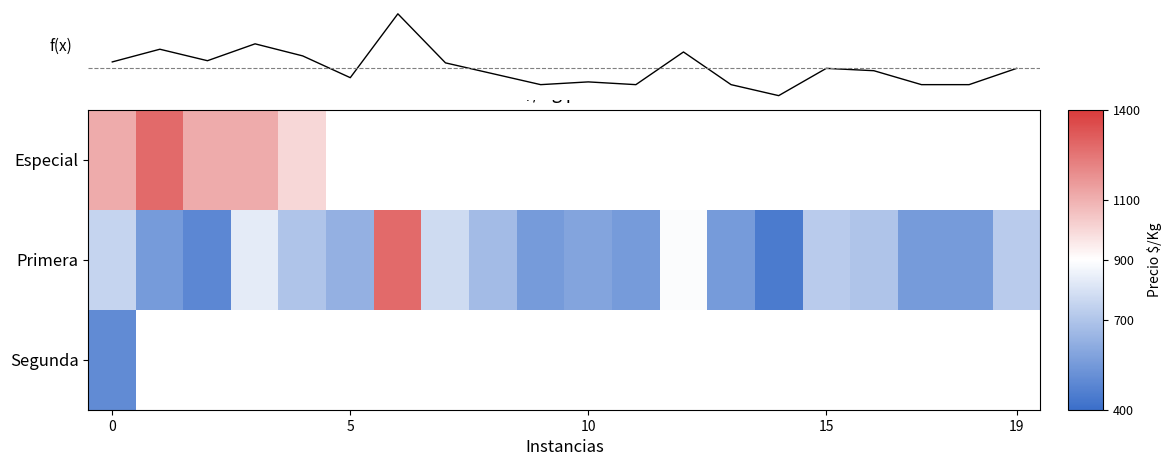

What is the sum of the f(x) values at 12 and 9?

1445.0